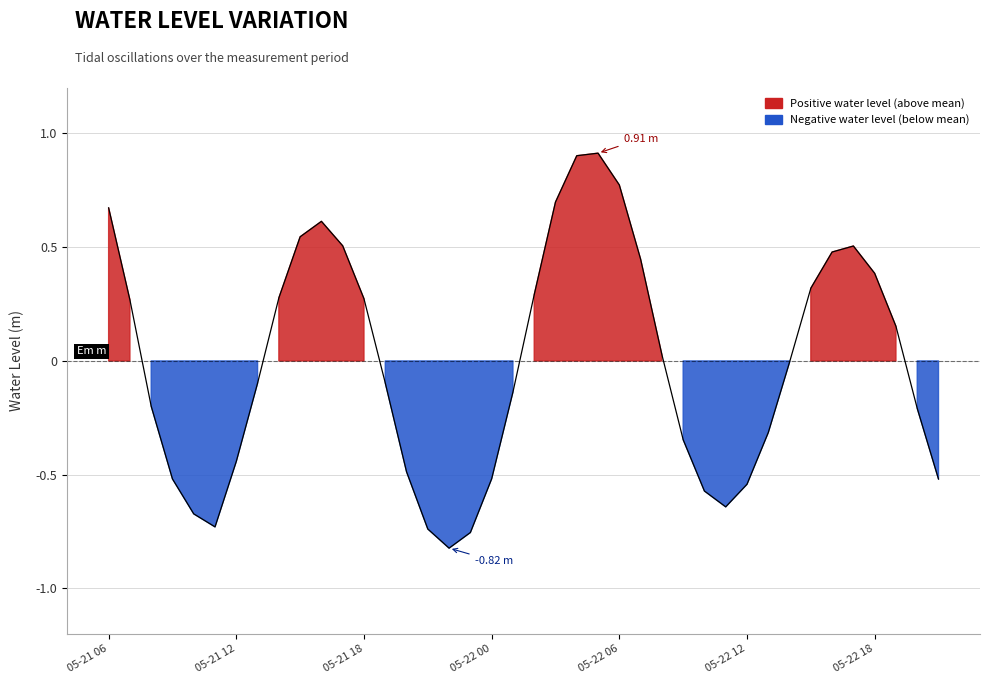

At which label does the data first exceed 0?

05-21 06